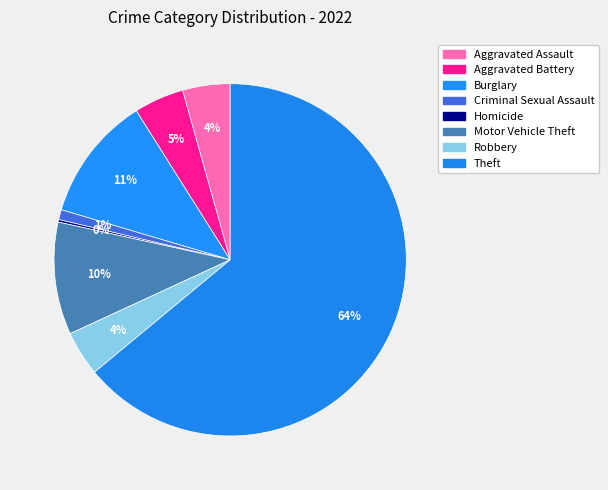

Which has a higher value, Criminal Sexual Assault or Aggravated Assault?

Aggravated Assault